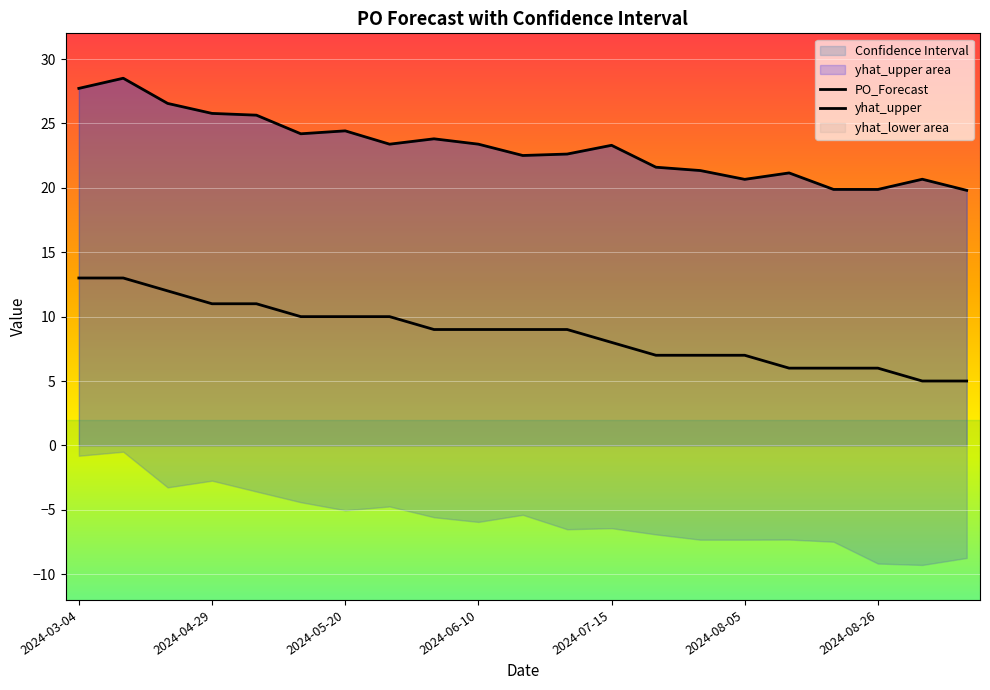

Reading left to right, what are all the values shown in this chart?

yhat_upper: 27.7	28.5	26.6	25.8	25.6	24.2	24.4	23.4	23.8	23.4	22.5	22.6	23.3	21.6	21.3	20.7	21.2	19.9	19.9	20.7	19.8
PO_Forecast: 13.0	13.0	12.0	11.0	11.0	10.0	10.0	10.0	9.0	9.0	9.0	9.0	8.0	7.0	7.0	7.0	6.0	6.0	6.0	5.0	5.0